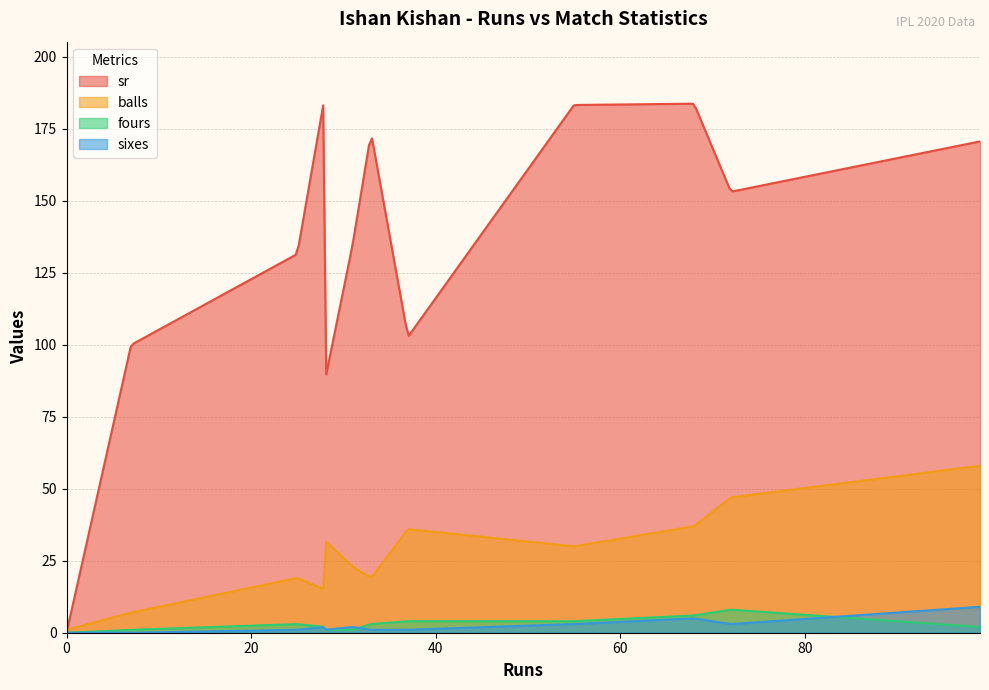

What is the maximum value shown in the chart?

183.8